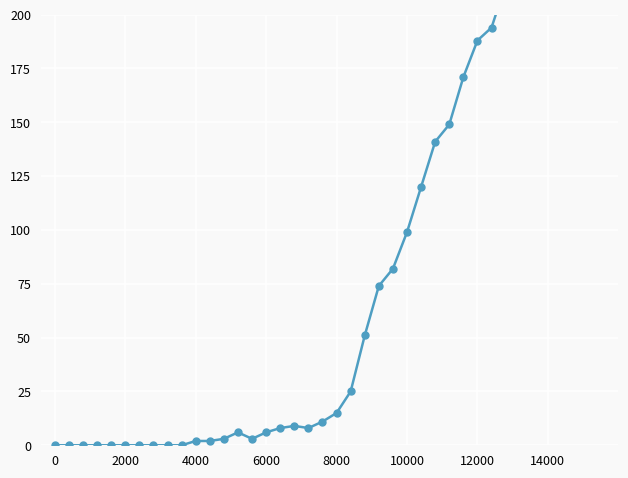

How many data points does each series have?

40